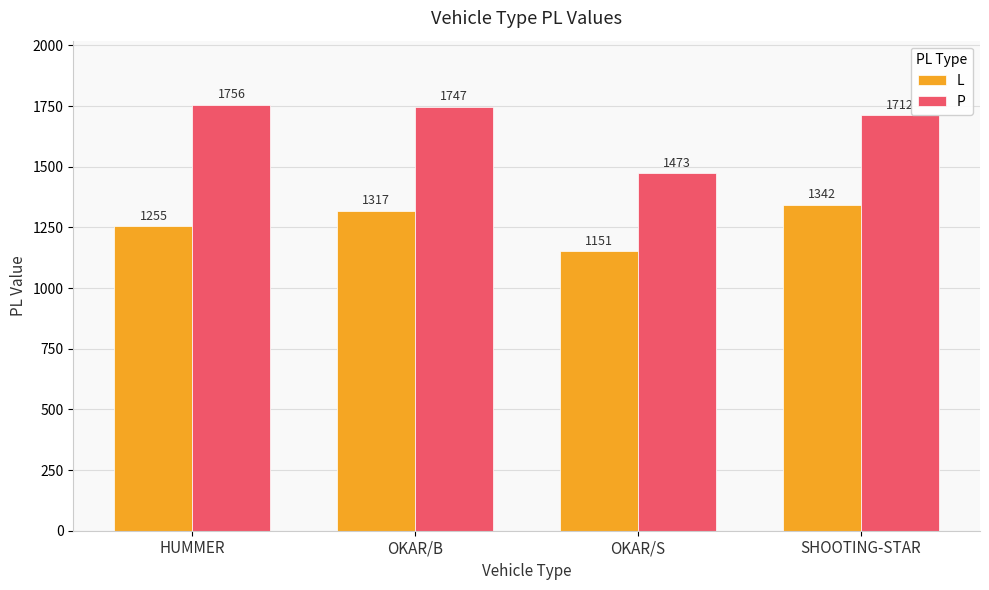

How many data points in P are less than 1747?

2